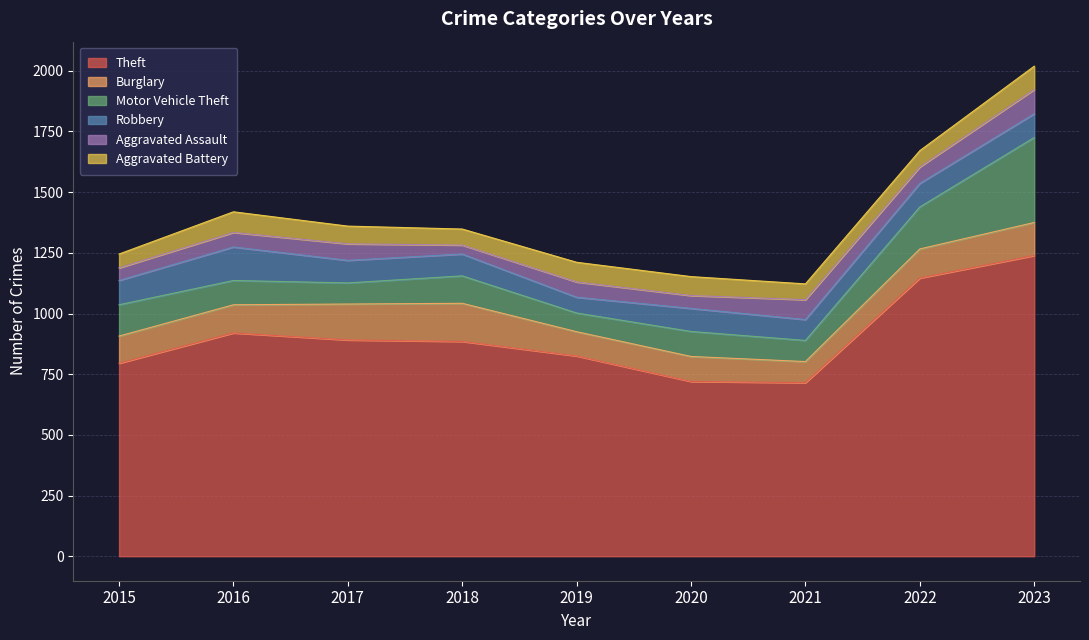

True or false: Motor Vehicle Theft has more than 2 interior local peaks.

False